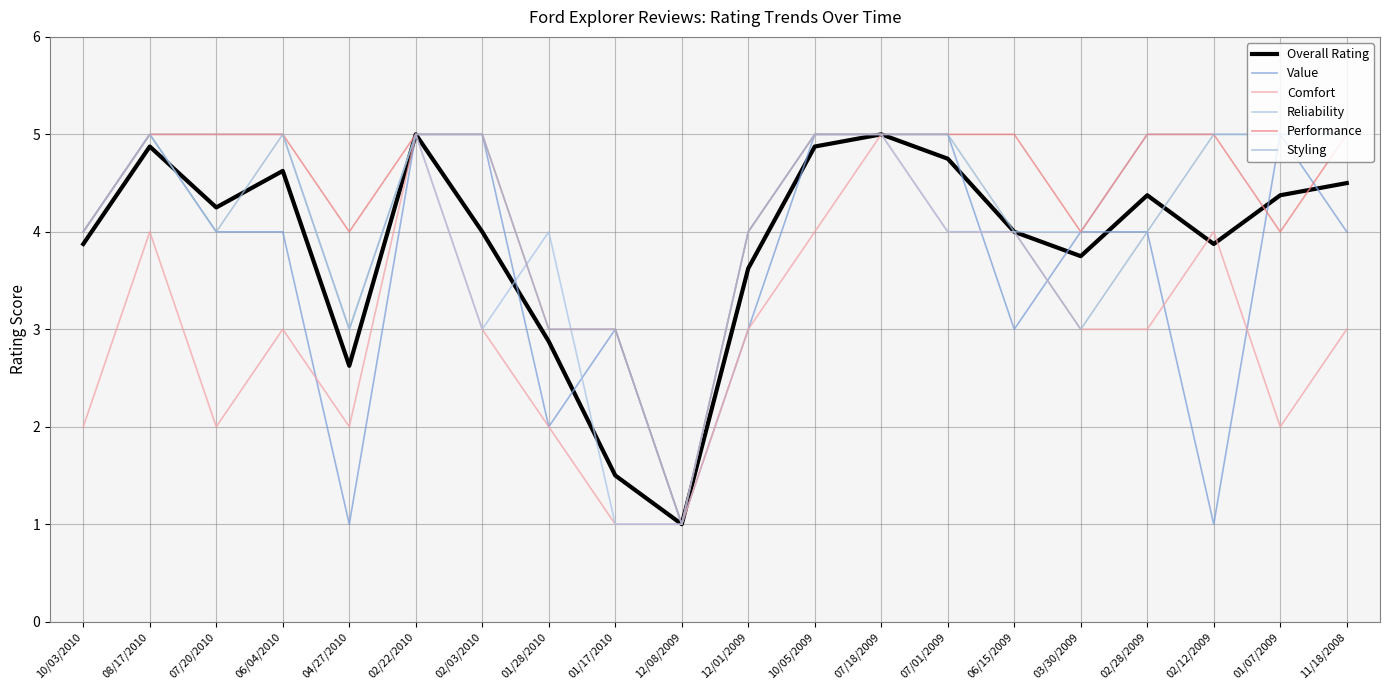

What is the highest value of the Comfort series?

5.0